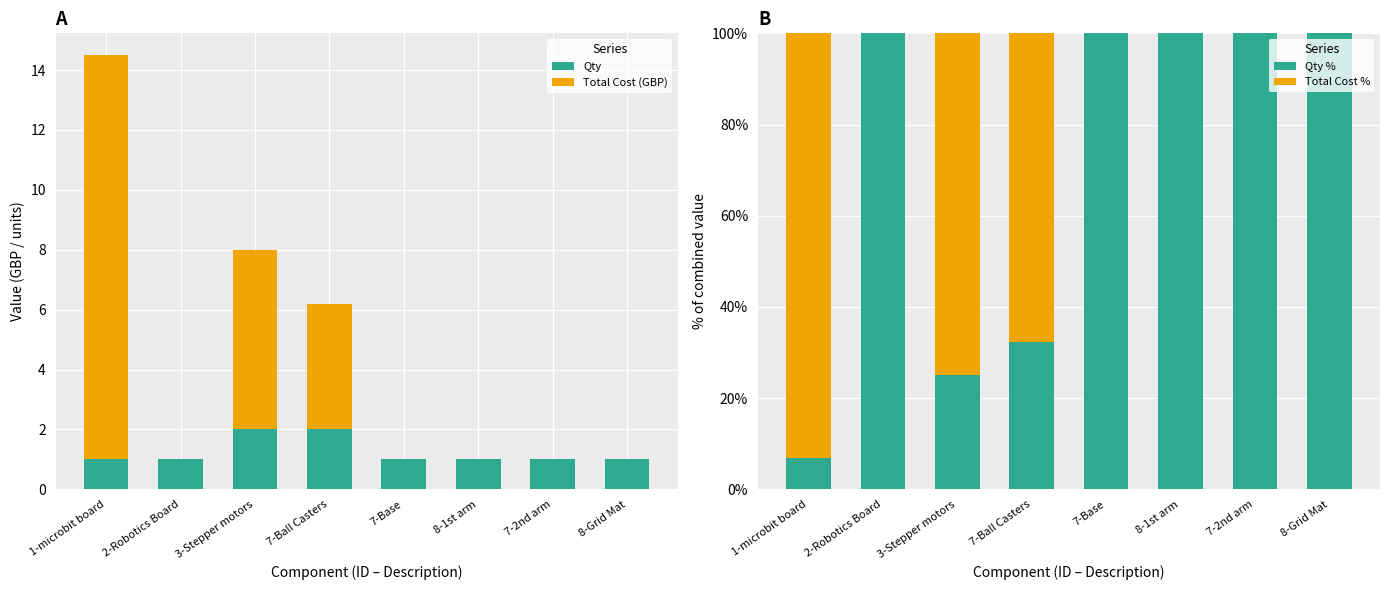

Which category has the highest value across all series?

2-Robotics Board